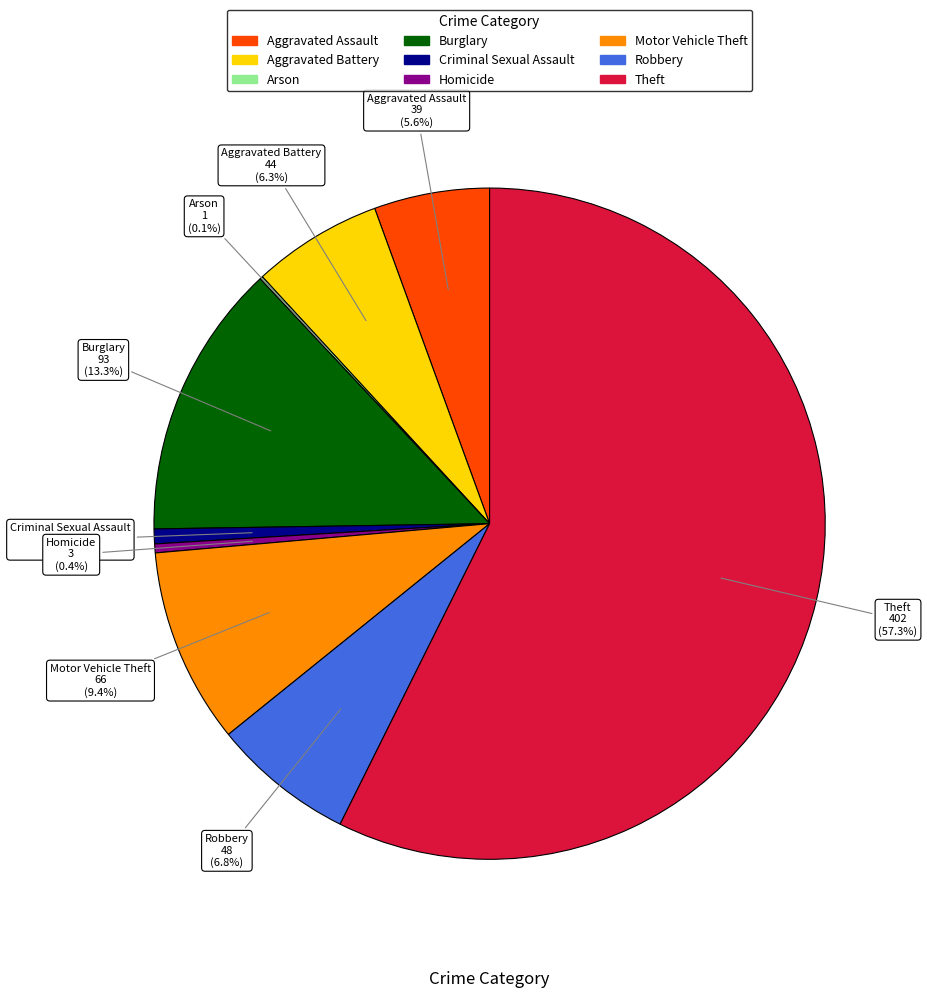

What percentage is the Burglary slice, to the nearest percent?

13%